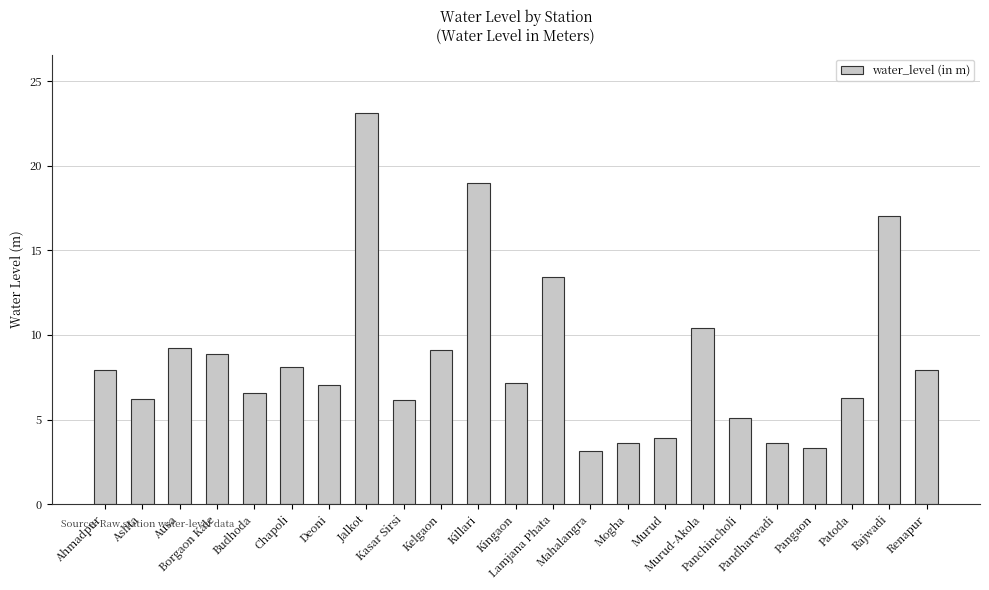

Where does the data first go above 7?

Ahmadpur